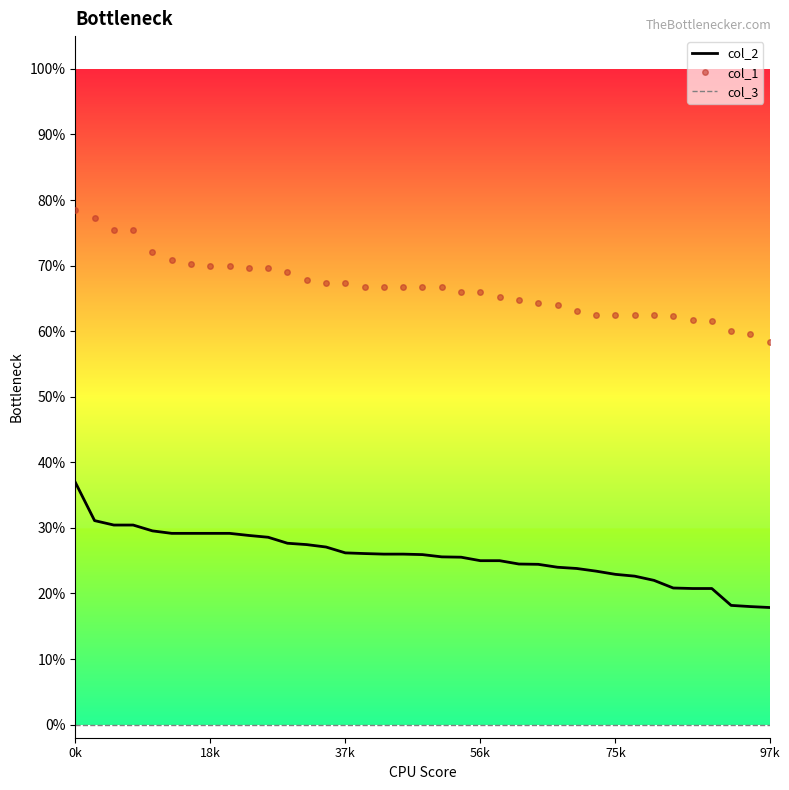

What are all the series names shown in the legend?

col_2, col_1, col_3